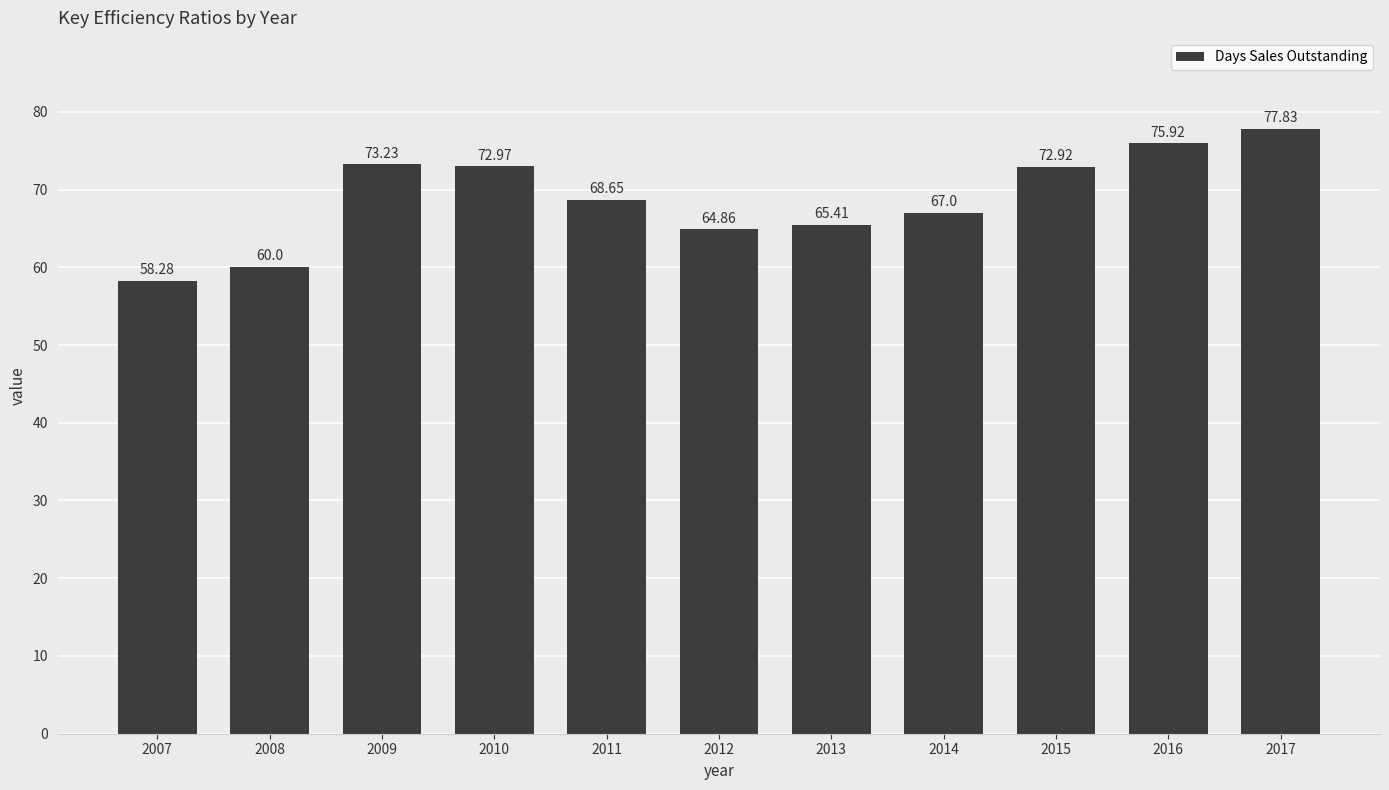

What is the difference between the values at 2009 and 2012?

8.4